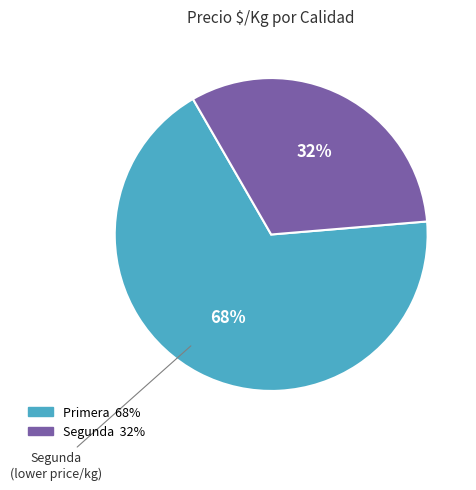

Combined, do Segunda and Primera account for over 50%?

Yes